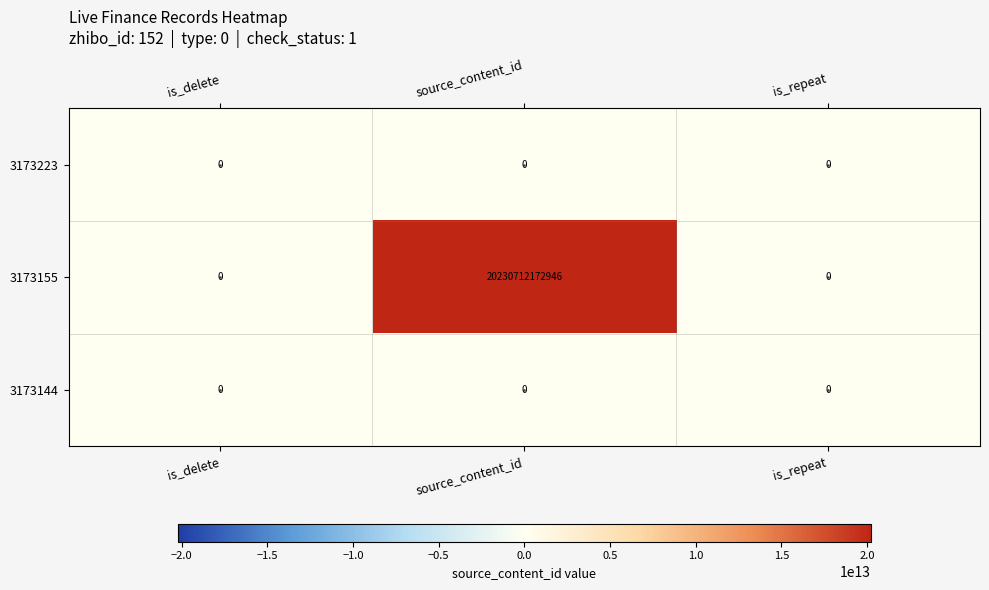

Which series has the largest total across all categories?

3173155